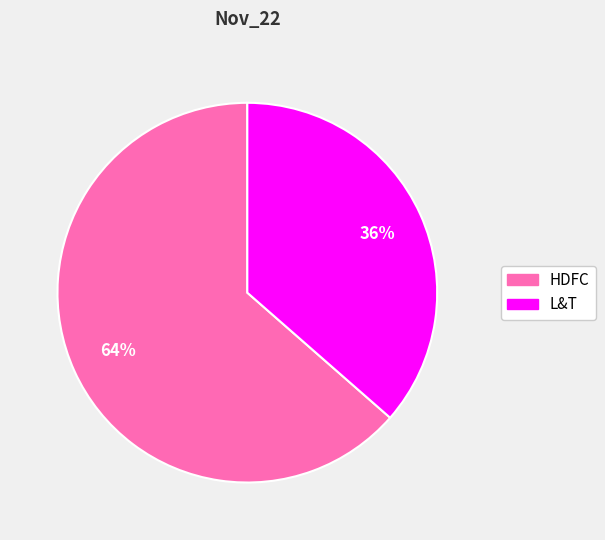

To the nearest percent, what percentage of the pie is HDFC?

64%